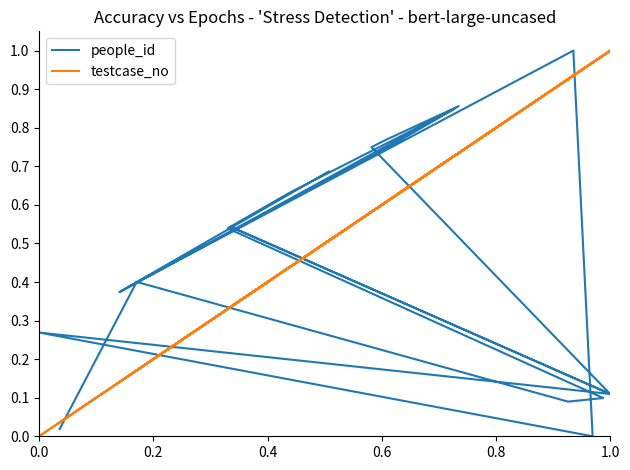

Which series has the largest total across all categories?

testcase_no